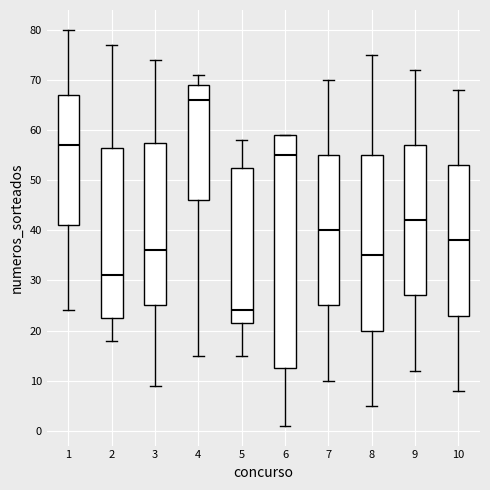

Reading left to right, read every box against the y-axis: the position of its median line, the range the box covers, and the ends of its whiskers. The values are not printed on the chart, so give them approximately, as read against the axis.

1: median 57, box 41 to 67, whiskers 24 to 80
2: median 31, box 23 to 57, whiskers 18 to 77
3: median 36, box 25 to 58, whiskers 9 to 74
4: median 66, box 46 to 69, whiskers 15 to 71
5: median 24, box 22 to 53, whiskers 15 to 58
6: median 55, box 13 to 59, whiskers 1 to 59
7: median 40, box 25 to 55, whiskers 10 to 70
8: median 35, box 20 to 55, whiskers 5 to 75
9: median 42, box 27 to 57, whiskers 12 to 72
10: median 38, box 23 to 53, whiskers 8 to 68